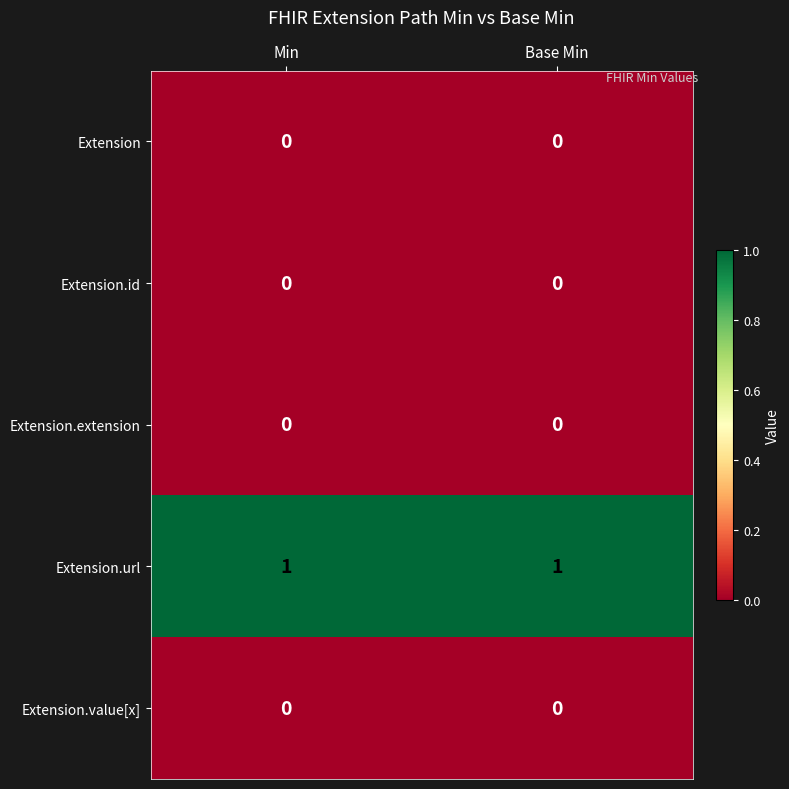

The Extension.value[x] series shows 0 at Base Min. True or false?

True